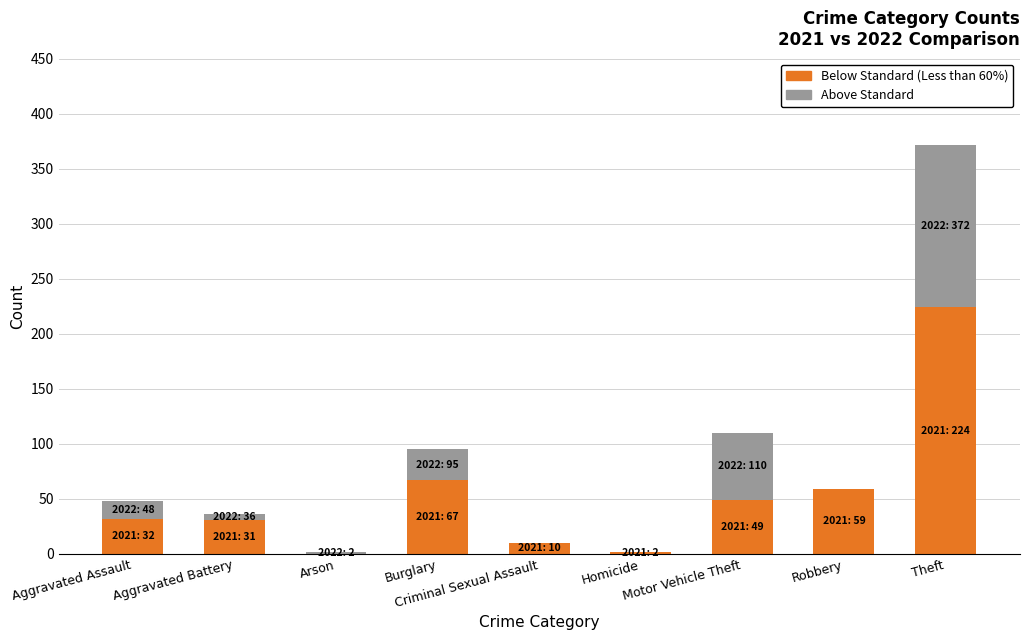

What is the label of the 5th bar from the left?

Criminal Sexual Assault